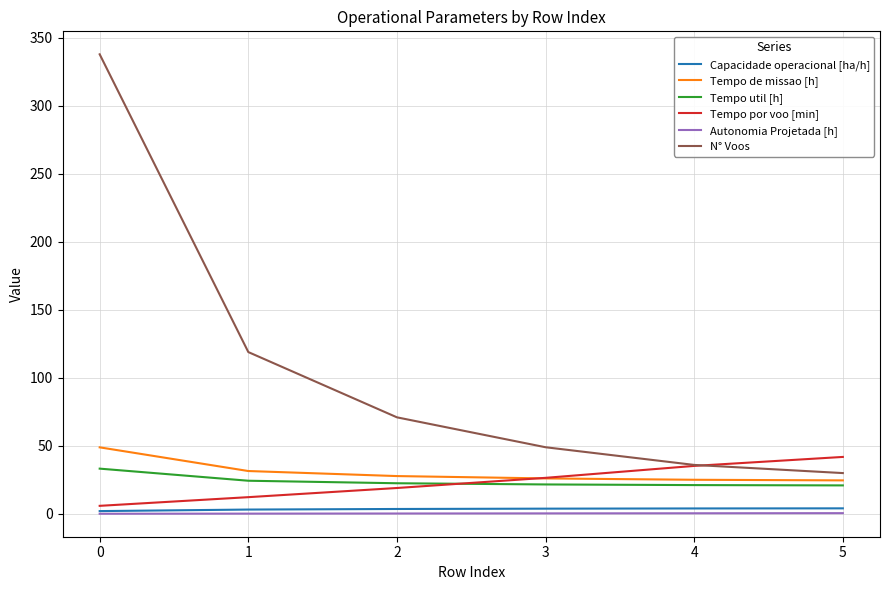

What value does the Tempo de missao [h] series have at 2?

27.8